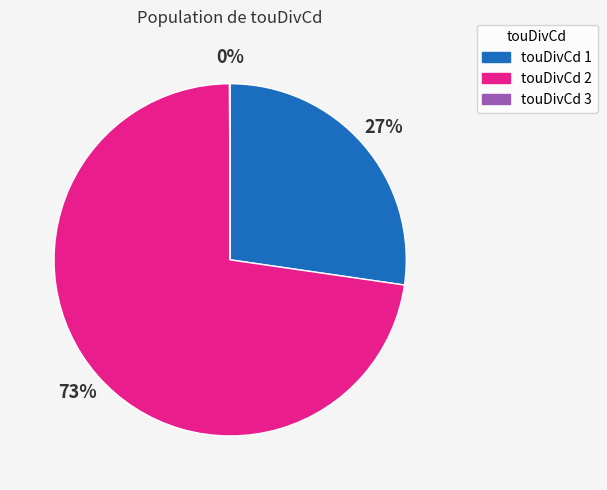

To the nearest percent, what is the average slice percentage?

33%